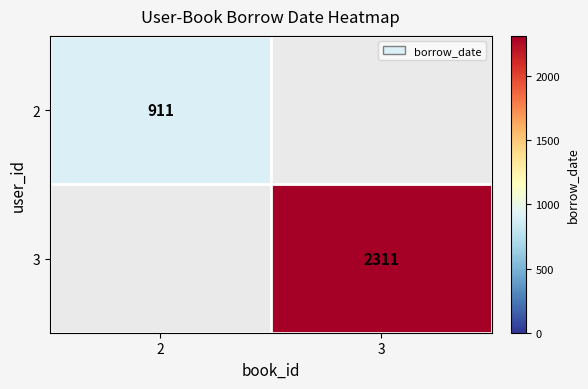

Is it true that 2 equals 455 at 2?

False